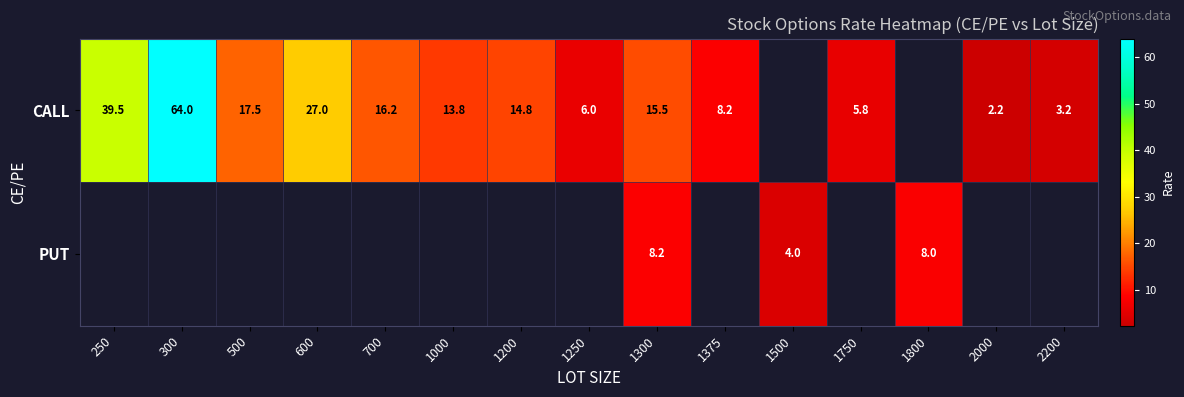

What is the difference between the CALL values at 300 and 2000?

61.8